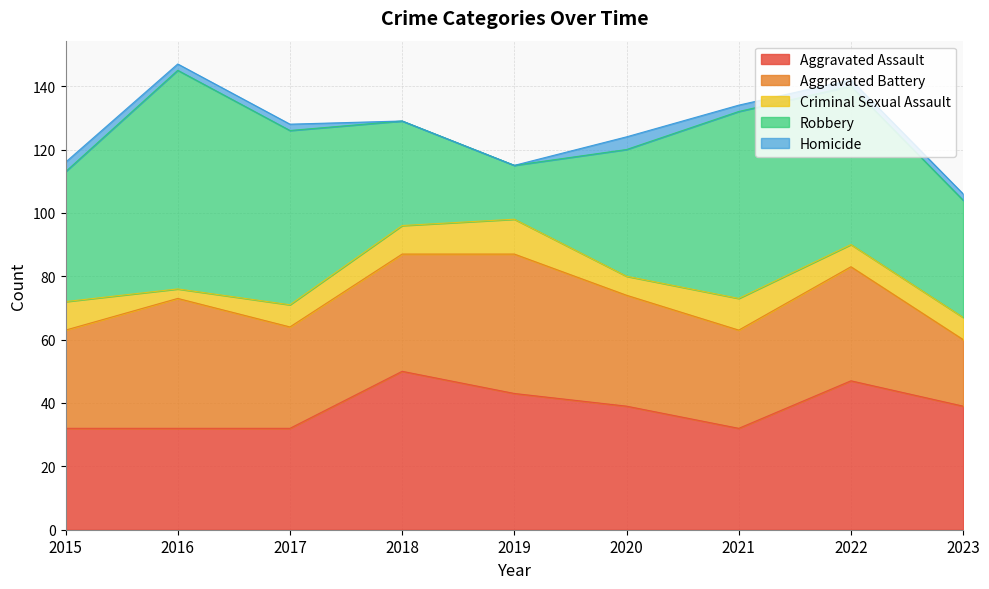

At how many categories does at least one series exceed 59?

1